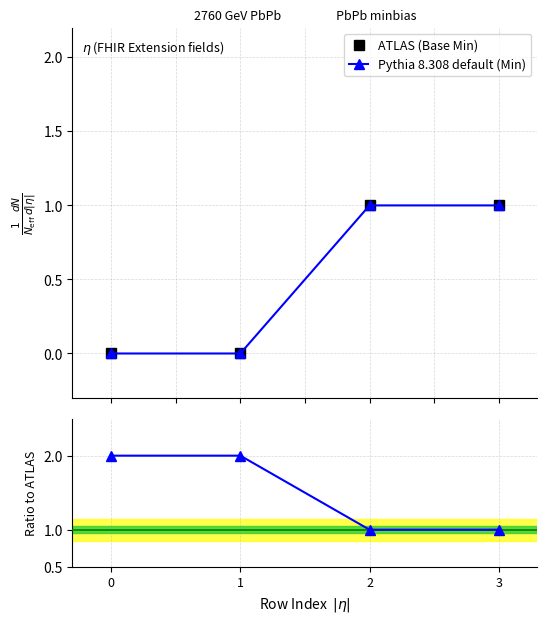

What is the value of the Pythia 8.308 default (Min) point at the 3rd from the left?

1